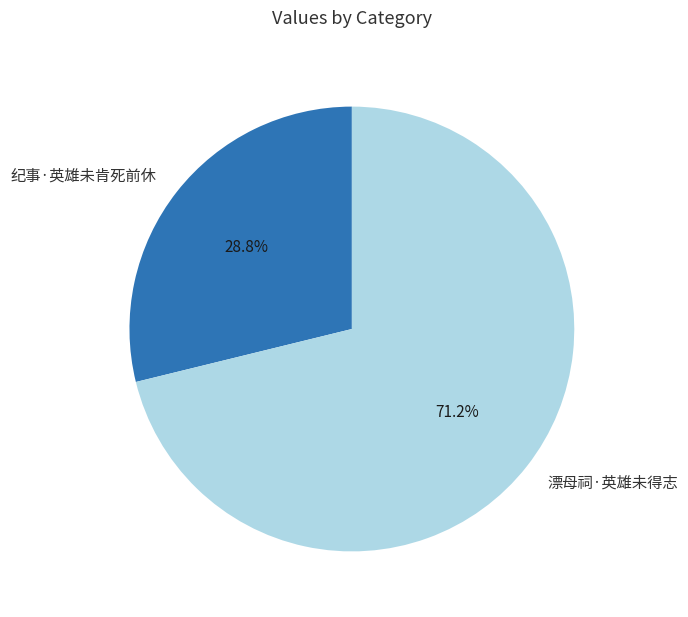

To the nearest percent, what is the difference between the 漂母祠·英雄未得志 and 纪事·英雄未肯死前休 slice percentages?

42%